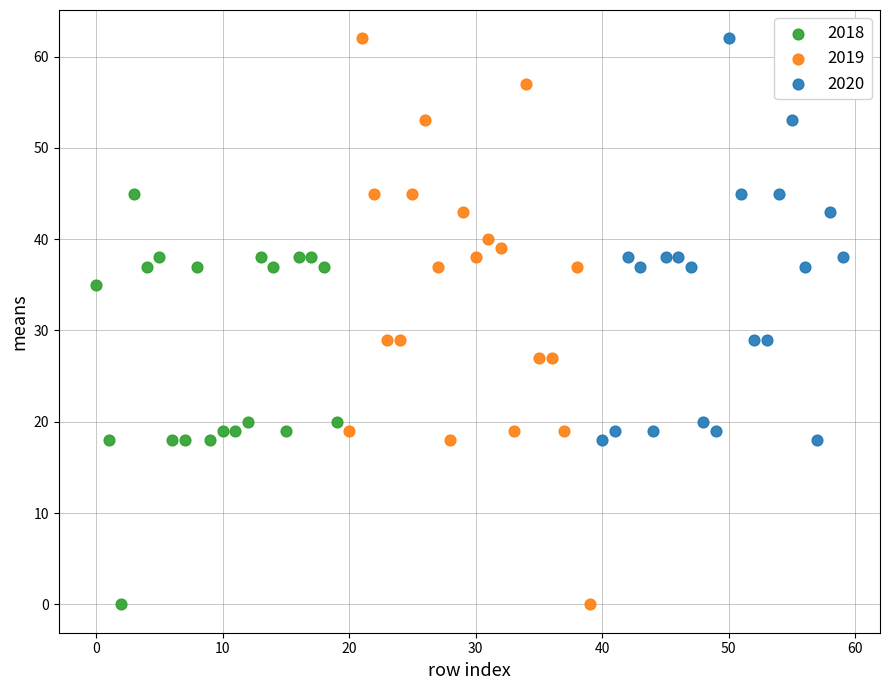

Which series has the widest spread of Y values?

2019